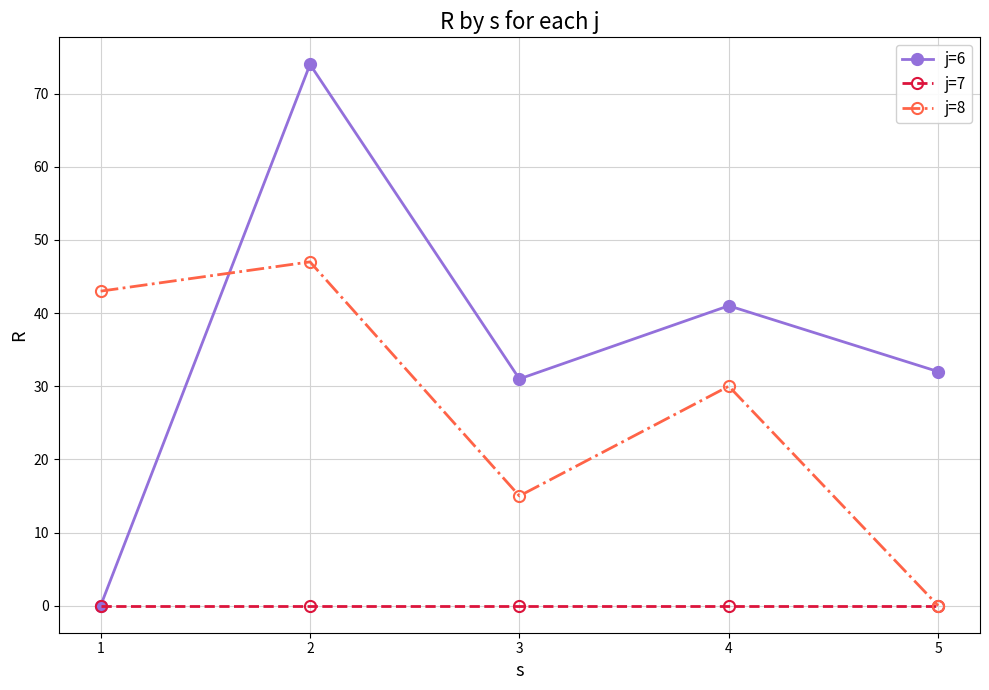

Is the value of j=6 at 4 greater than the value of j=7 at 4?

Yes